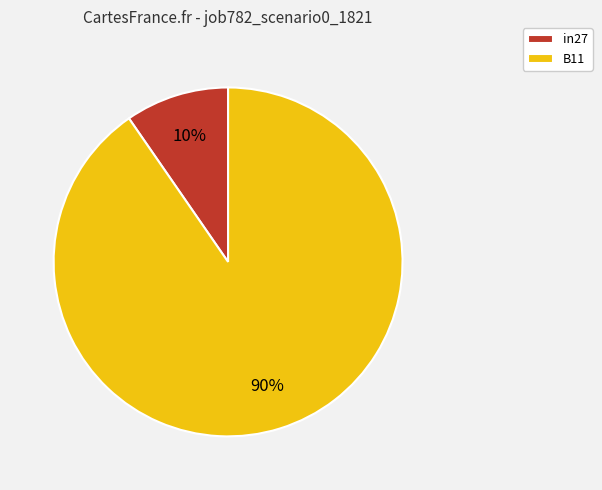

Which category has the biggest portion of the pie?

B11